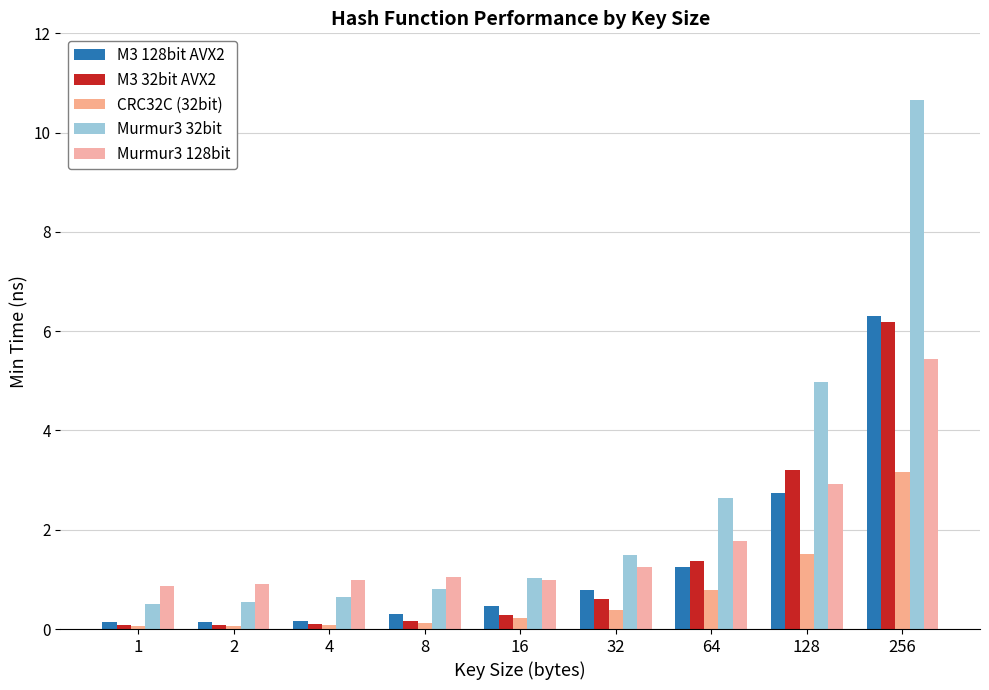

Which series has the largest total across all categories?

Murmur3 32bit